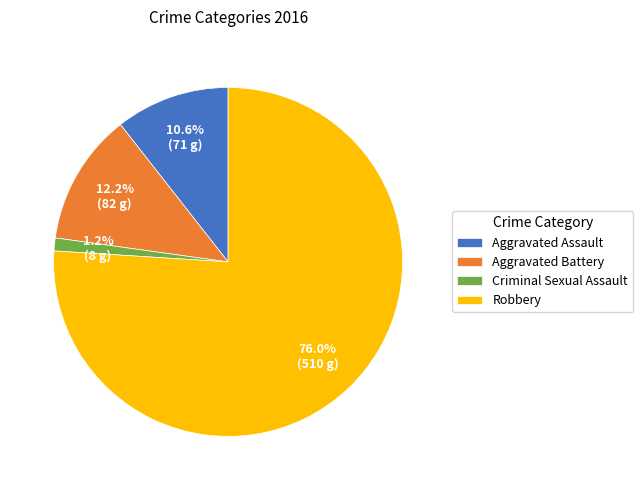

What percentage is the Aggravated Assault slice, to the nearest percent?

11%